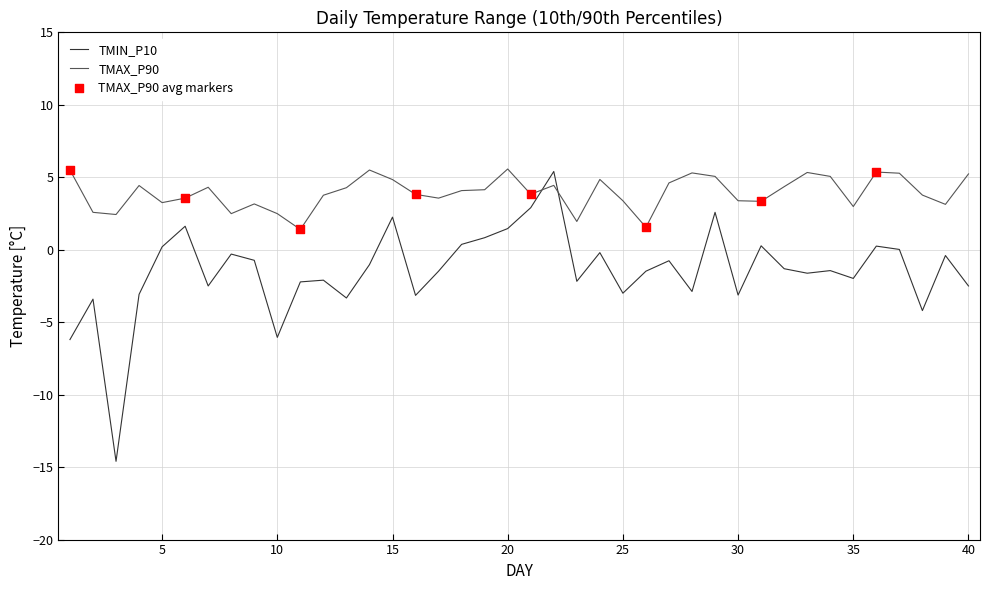

What is the smallest value displayed?

-14.6